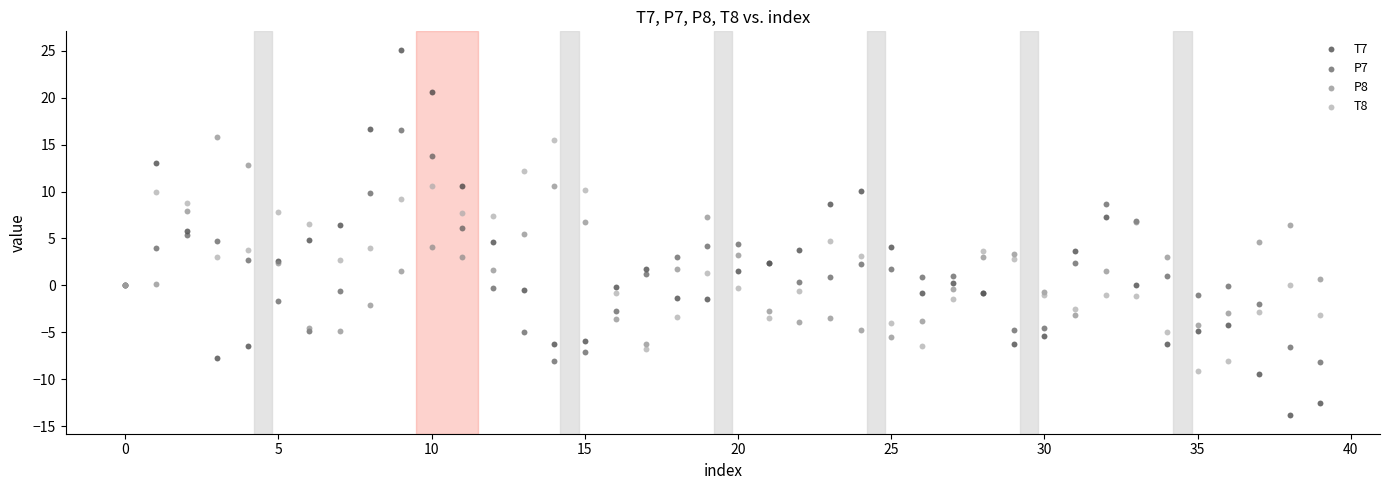

Which series reaches the maximum Y coordinate?

T7